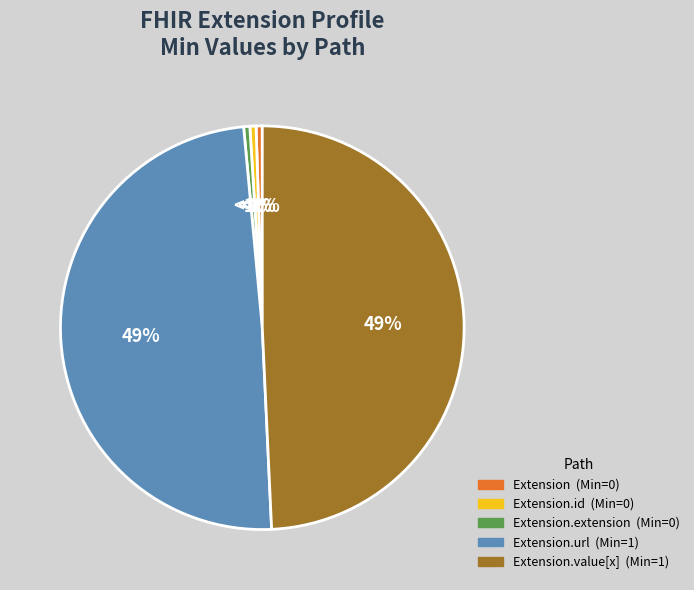

To the nearest percent, what is the average slice percentage?

20%